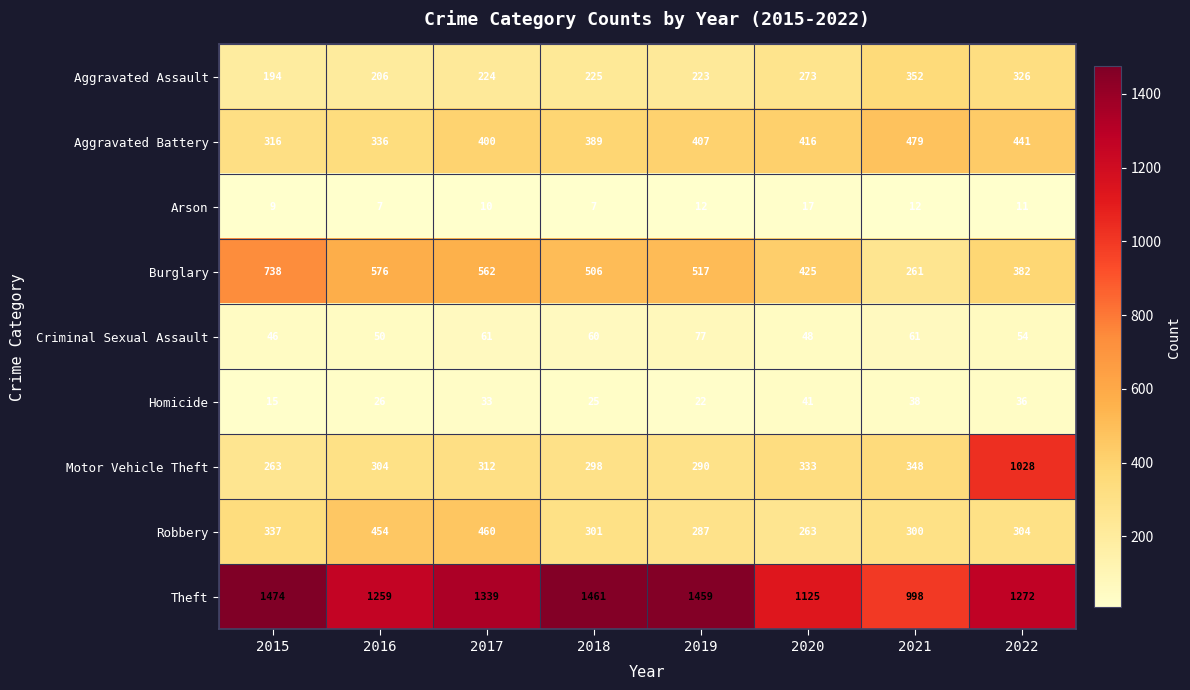

What is the sum of all Criminal Sexual Assault values?

457